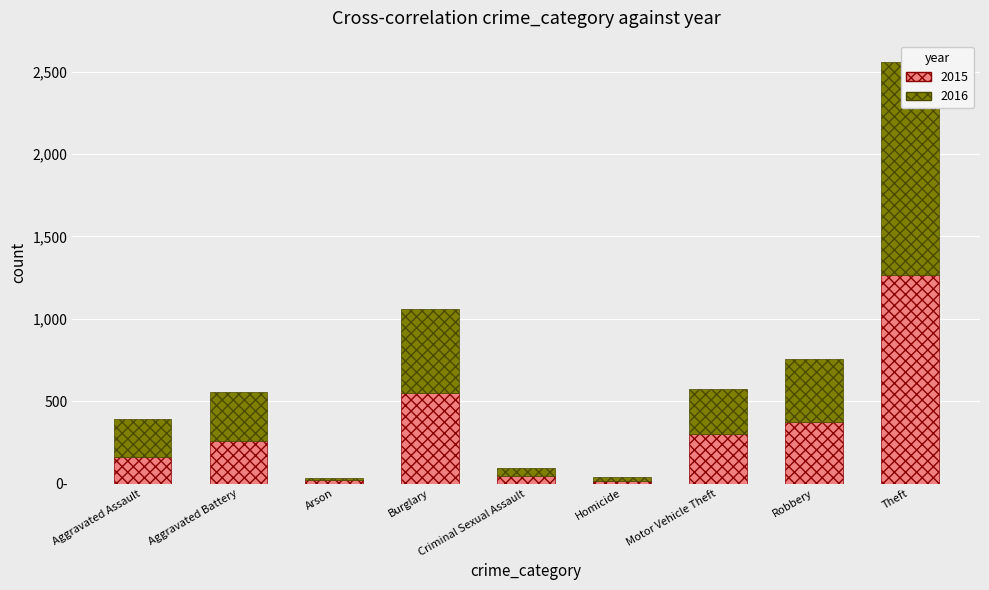

How many bars are there in each group?

2